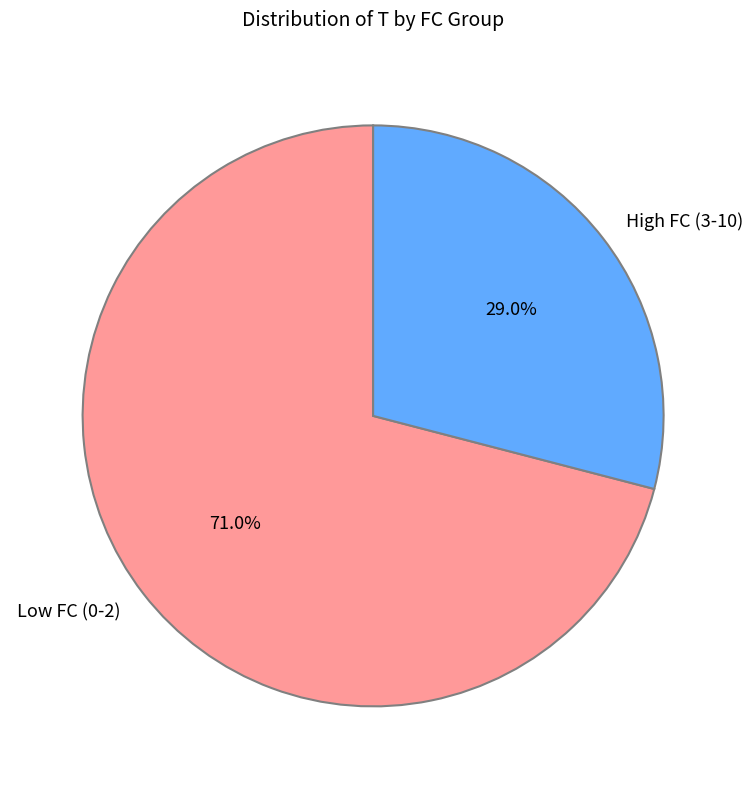

Is there a majority slice in this chart?

Yes